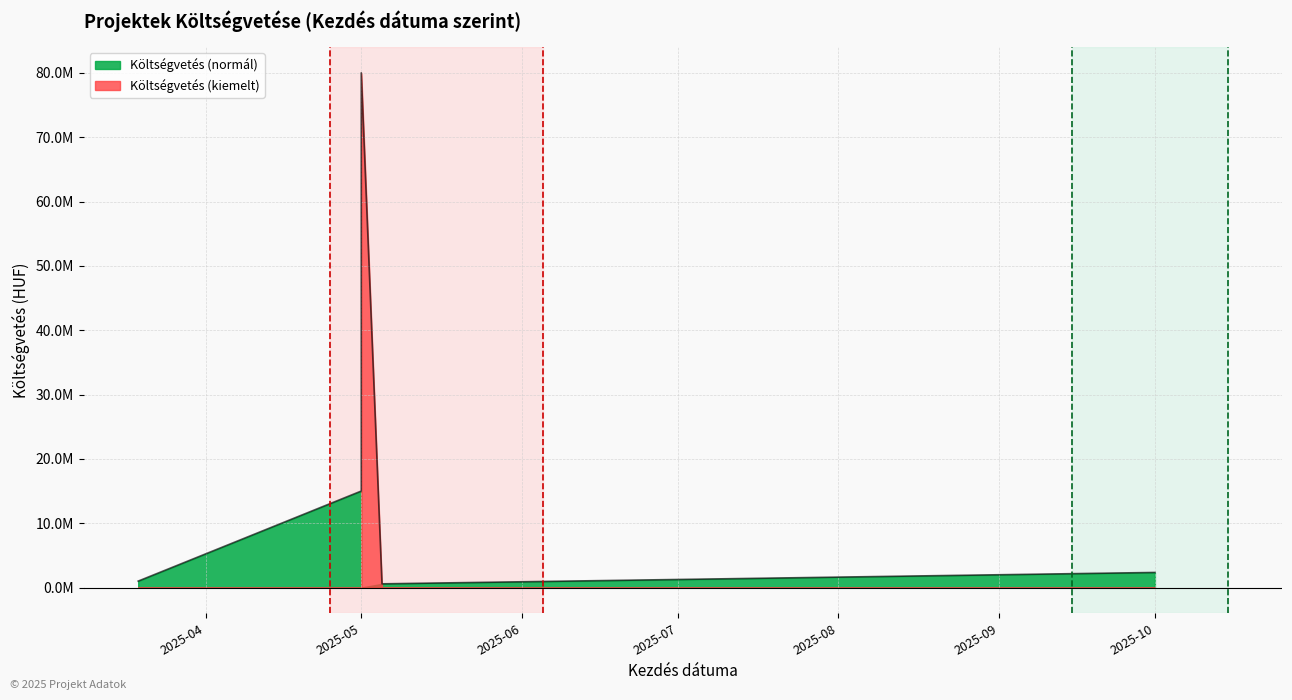

What is the minimum value shown in the chart?

576400